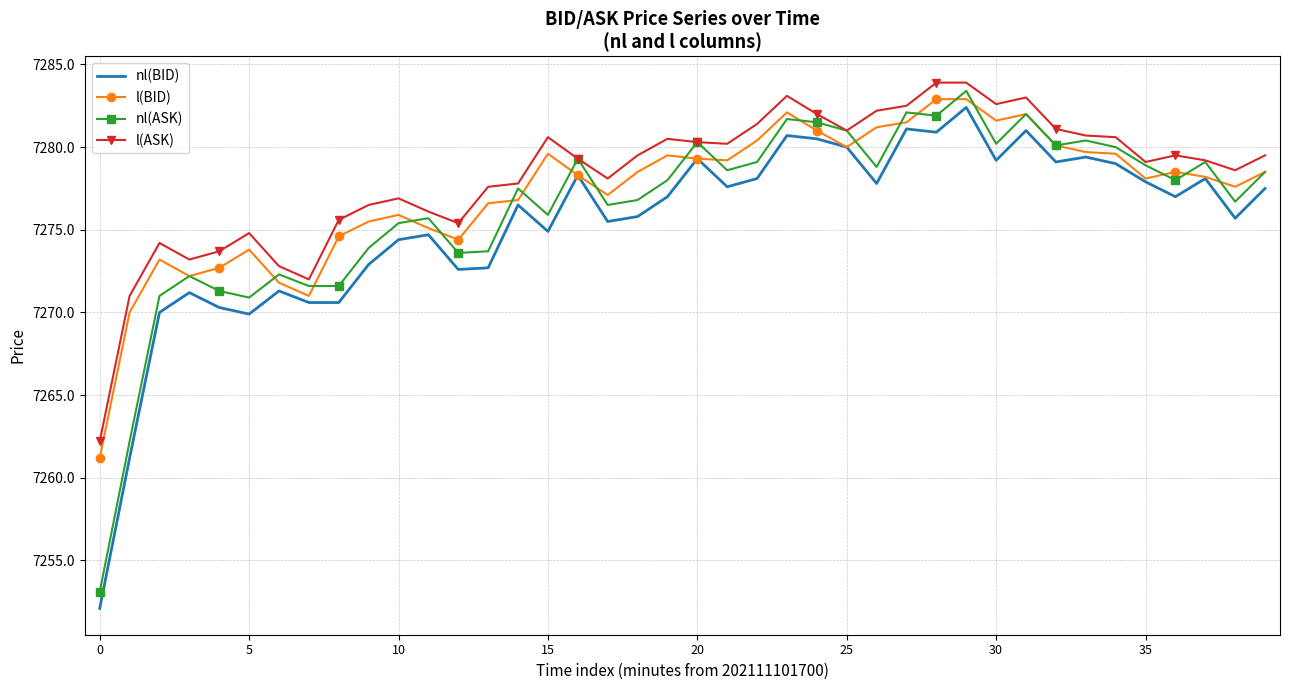

What is the smallest value displayed?

7252.1